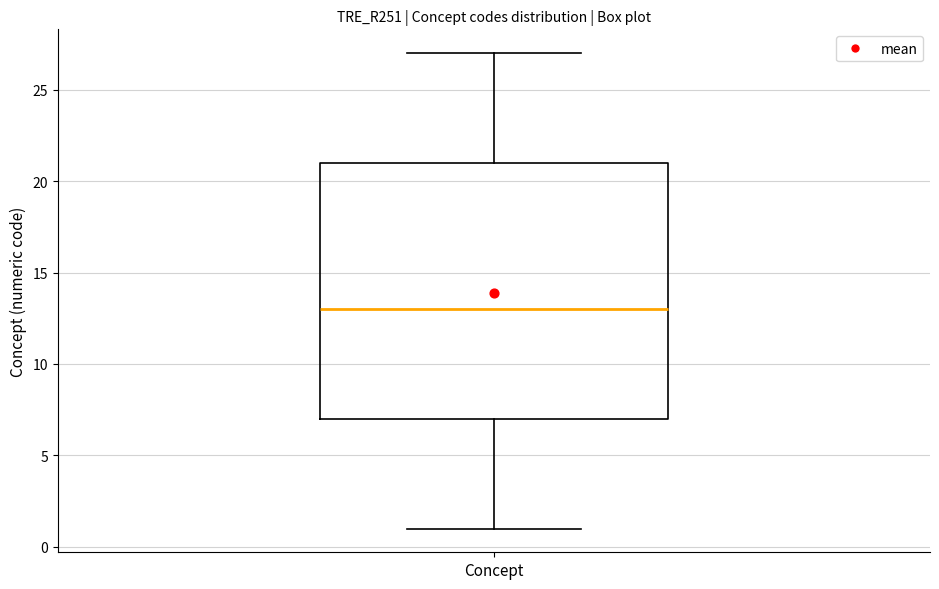

Transcribe this box plot: give where the median line is, the range the box spans, and where the two whiskers end, as read against the y-axis. The values are not printed on the chart, so give them approximately, as read against the axis.

median 13, box 7 to 21, whiskers 1 to 27